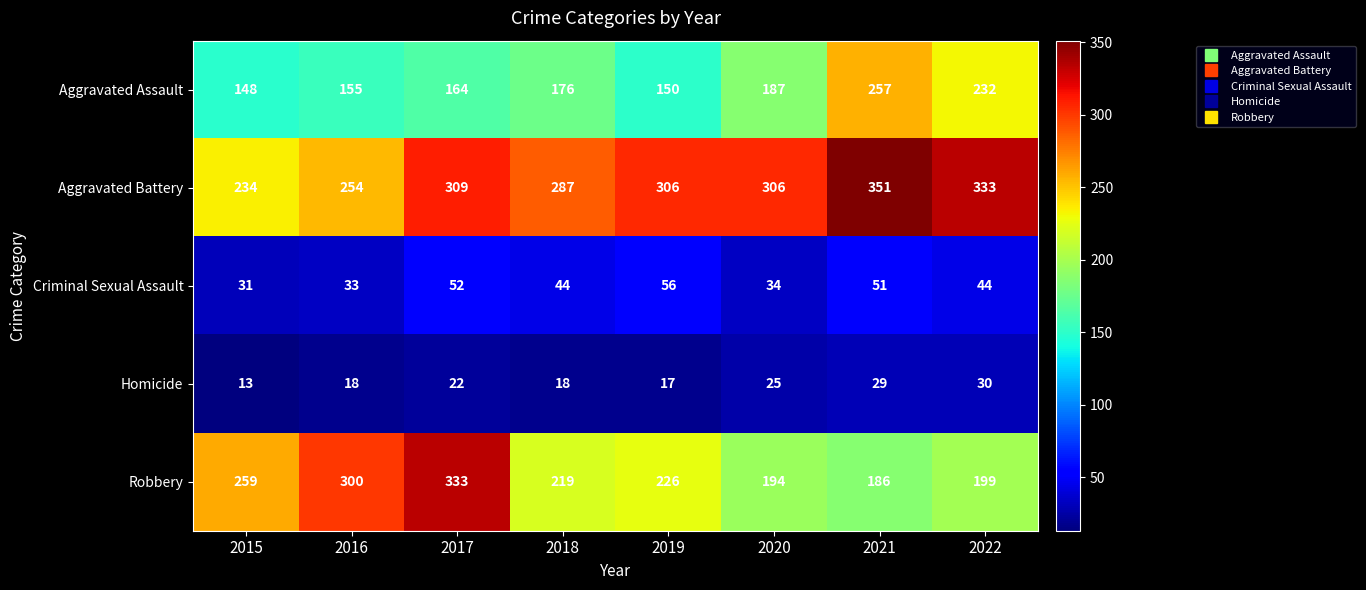

At how many categories does at least one series exceed 232?

8